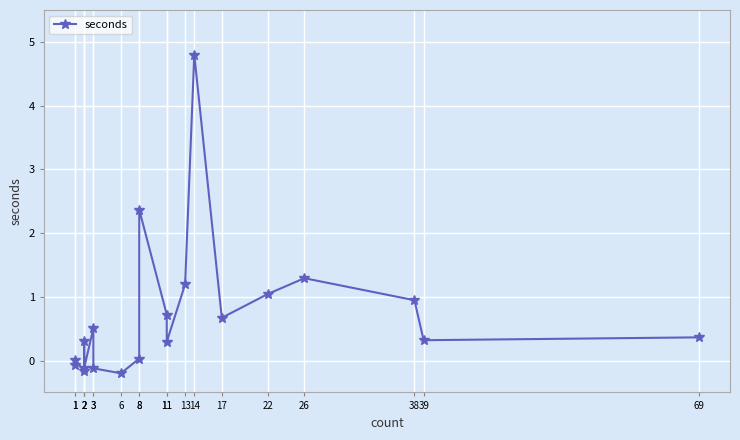

How many interior local valleys (lower than both neighbors) does the data have?

6